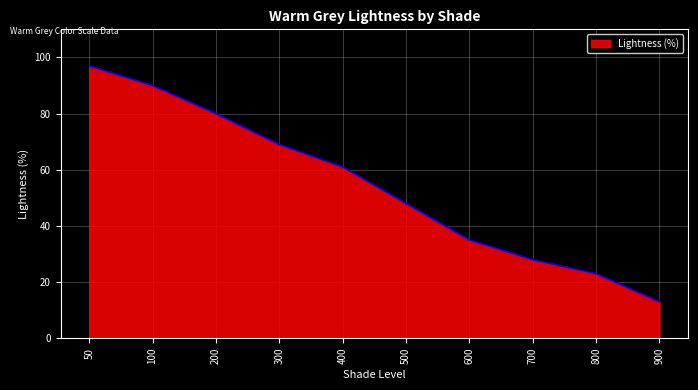

Reading left to right, list all the values displayed in this chart.

50=97	100=90	200=80	300=69	400=61	500=48	600=35	700=28	800=23	900=13